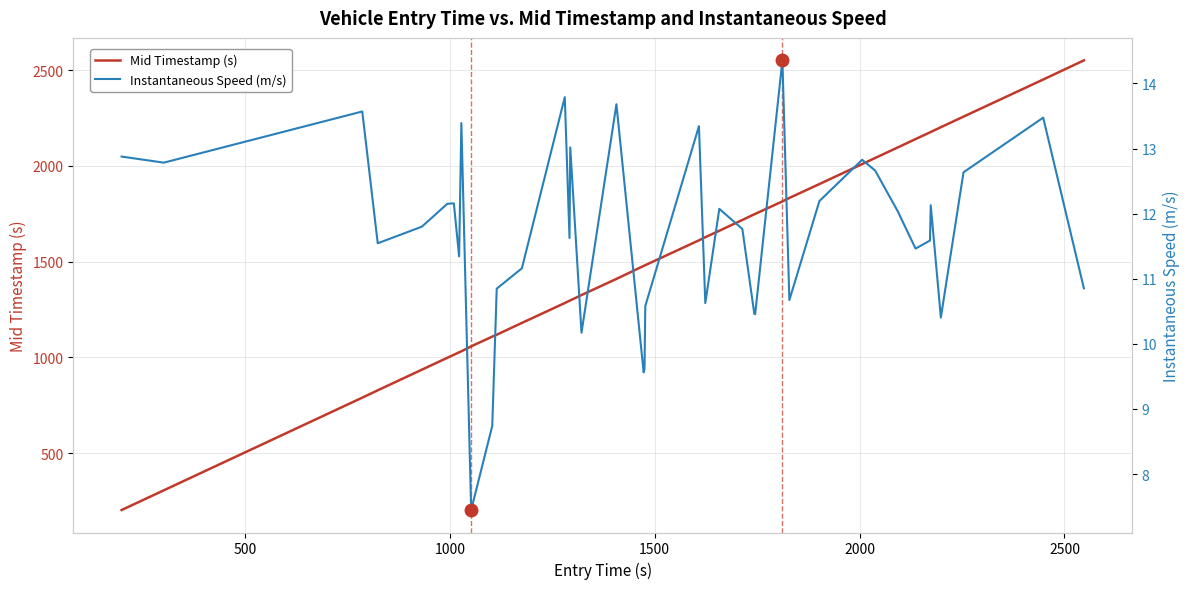

Does the chart have visible grid lines?

Yes